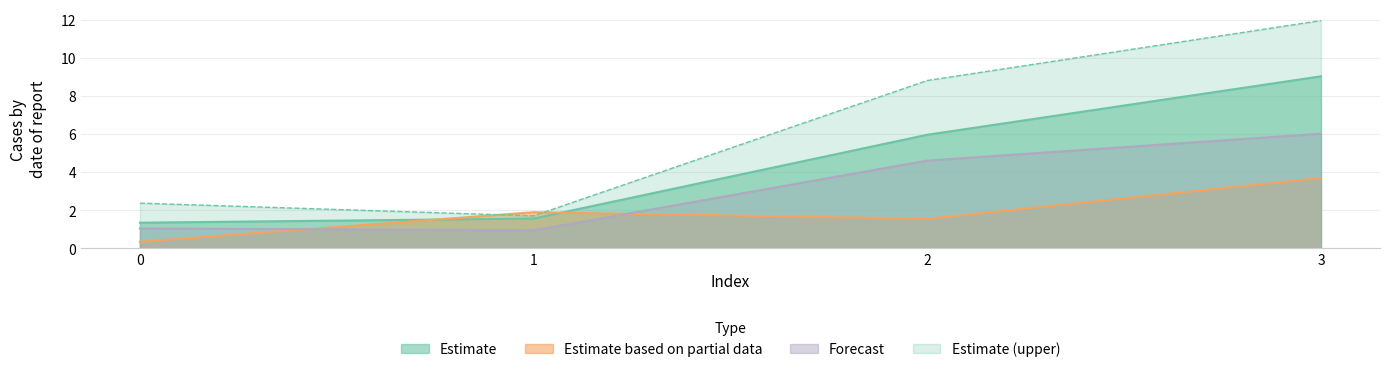

What is the smallest value displayed?

0.3